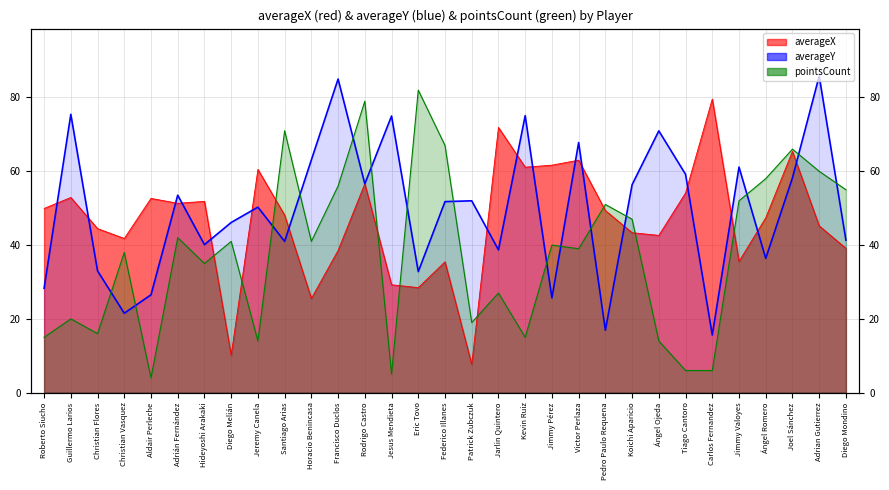

How many data points in pointsCount are less than 40?

15